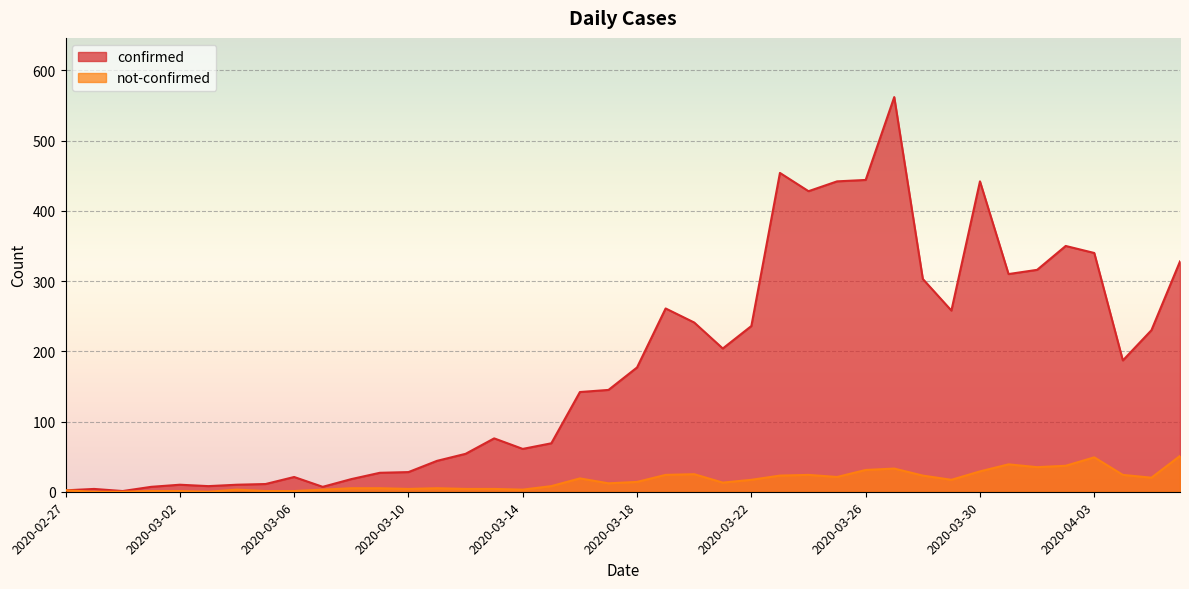

List the series in order of their peak value, lowest first.

not-confirmed, confirmed